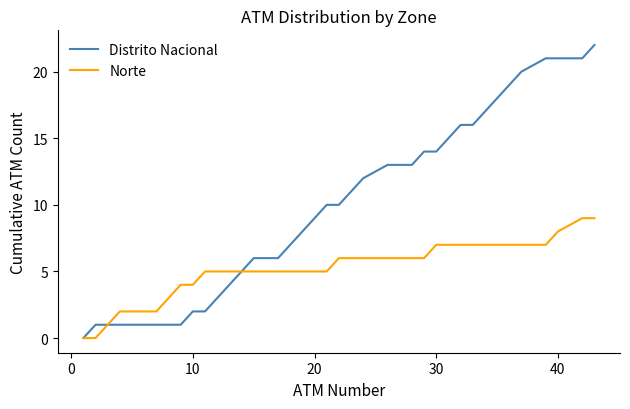

What is the maximum value shown in the chart?

22